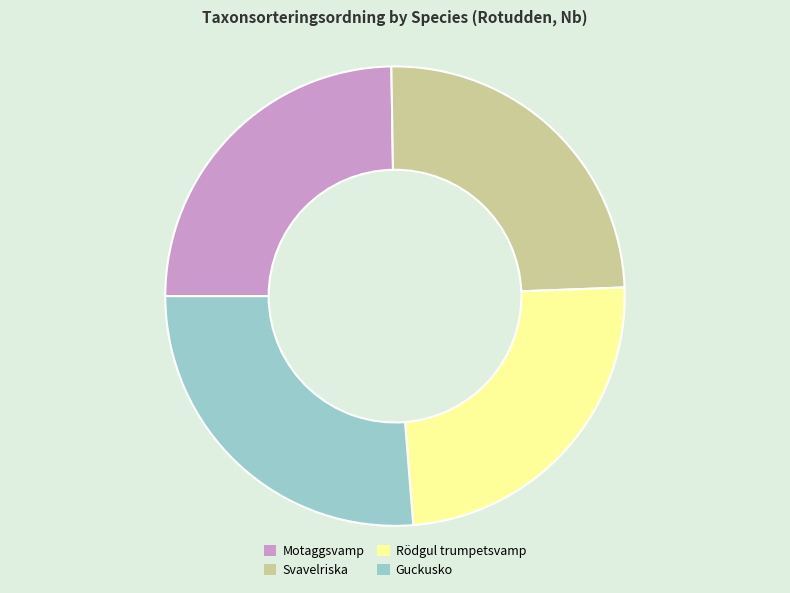

True or false: Rödgul trumpetsvamp accounts for 24% of the total.

True